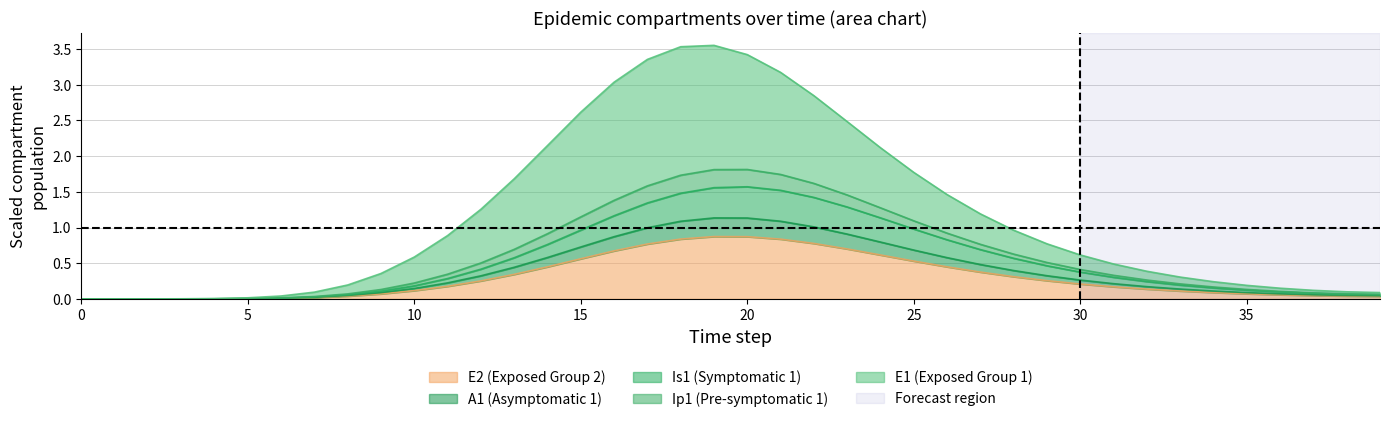

What is the average value of the E2 series?

0.4